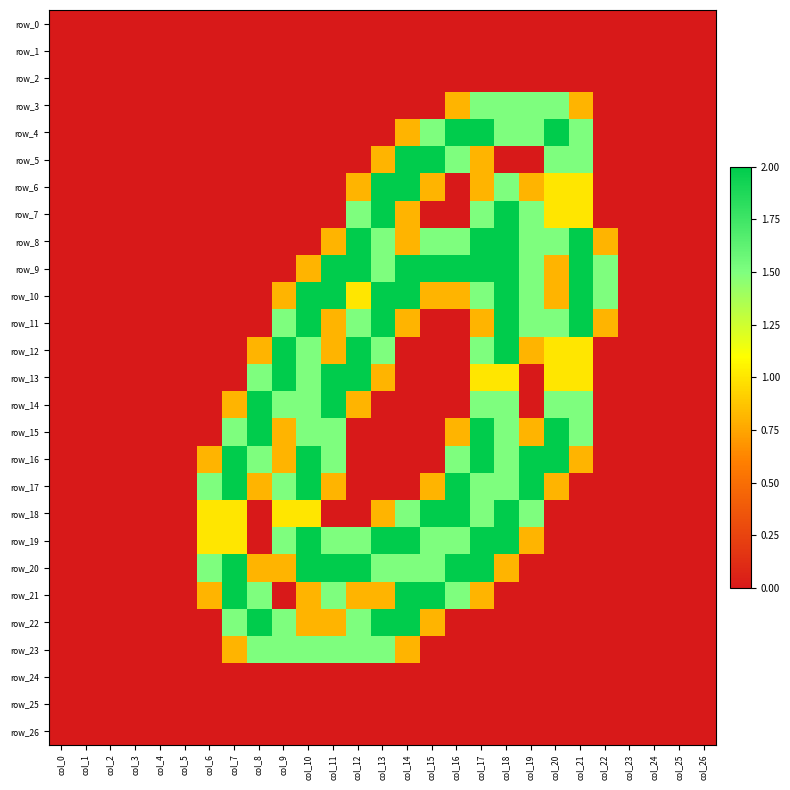

Which series has the widest spread of values?

row_4